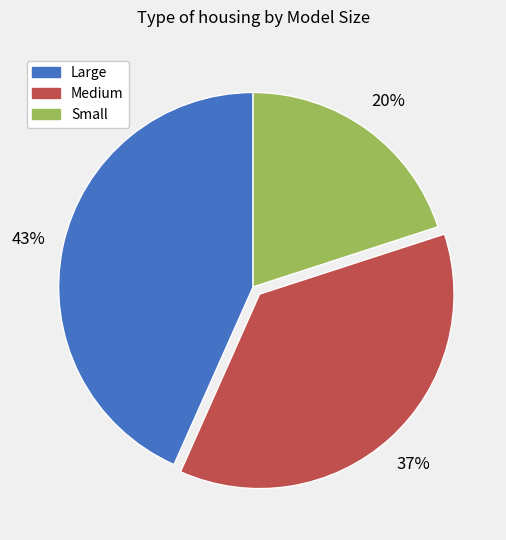

Is the sum of Large and Small greater than half?

Yes